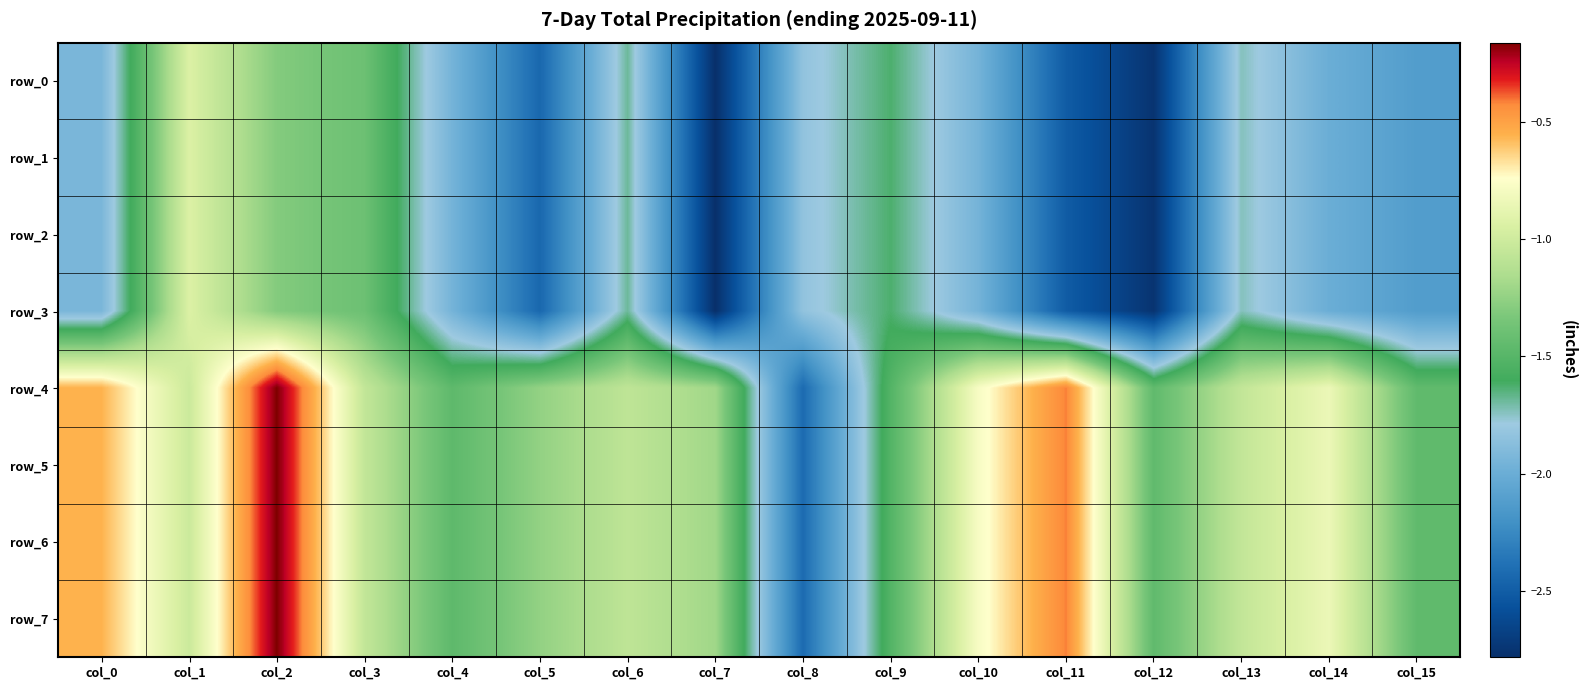

What is the greatest value displayed?

-0.2